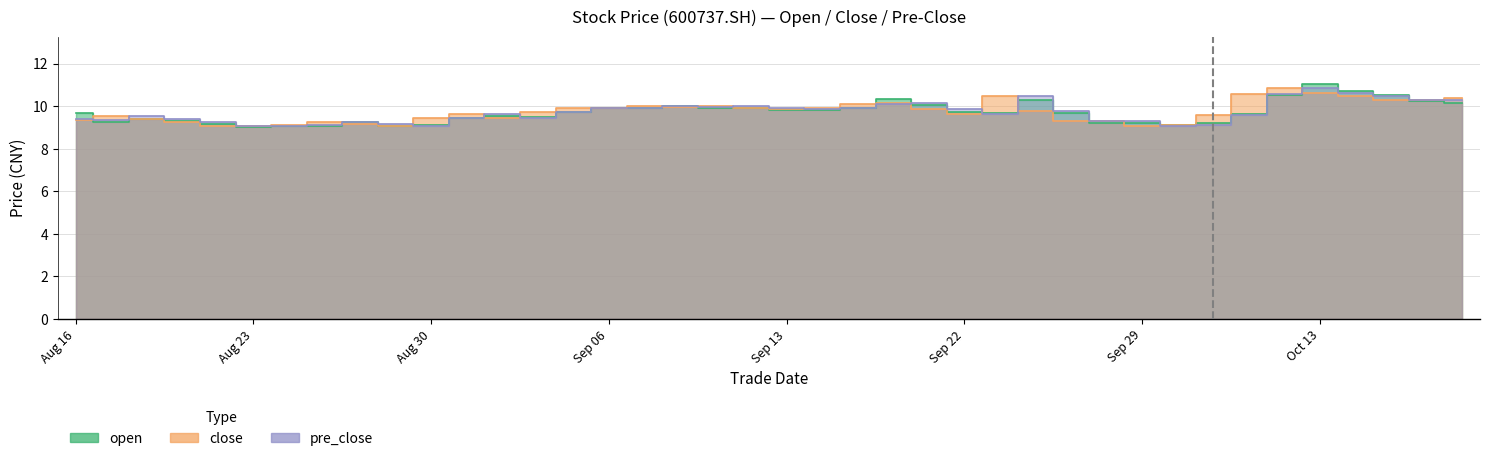

What is the sum of the open values at 20210818 and 20210910?

19.3